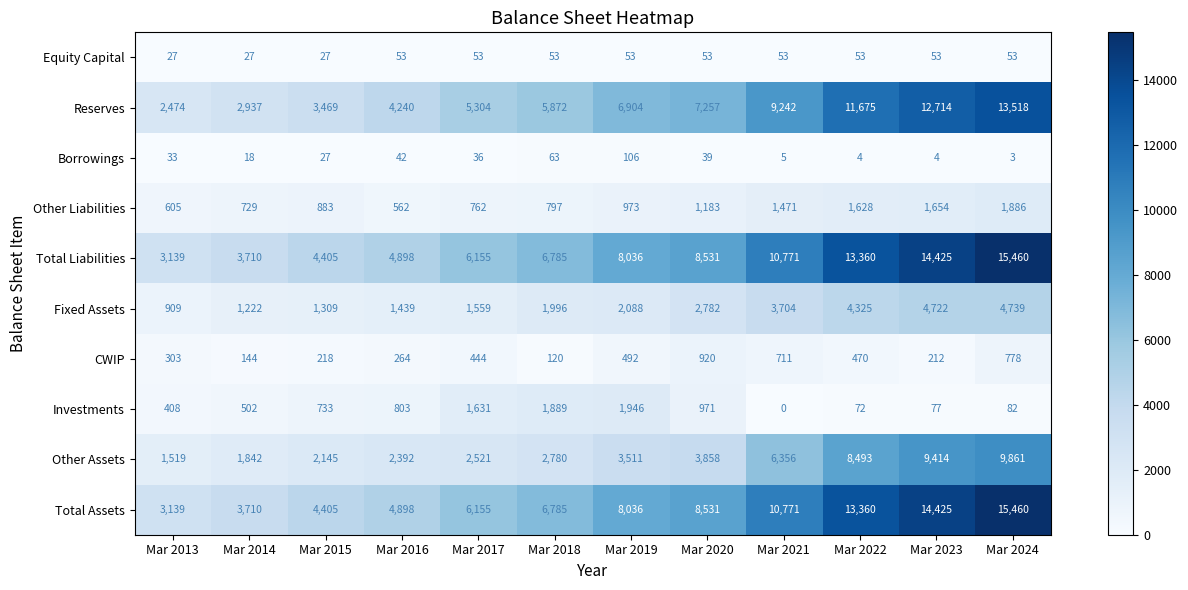

What is the difference between the highest and lowest values at Mar 2016?

4856